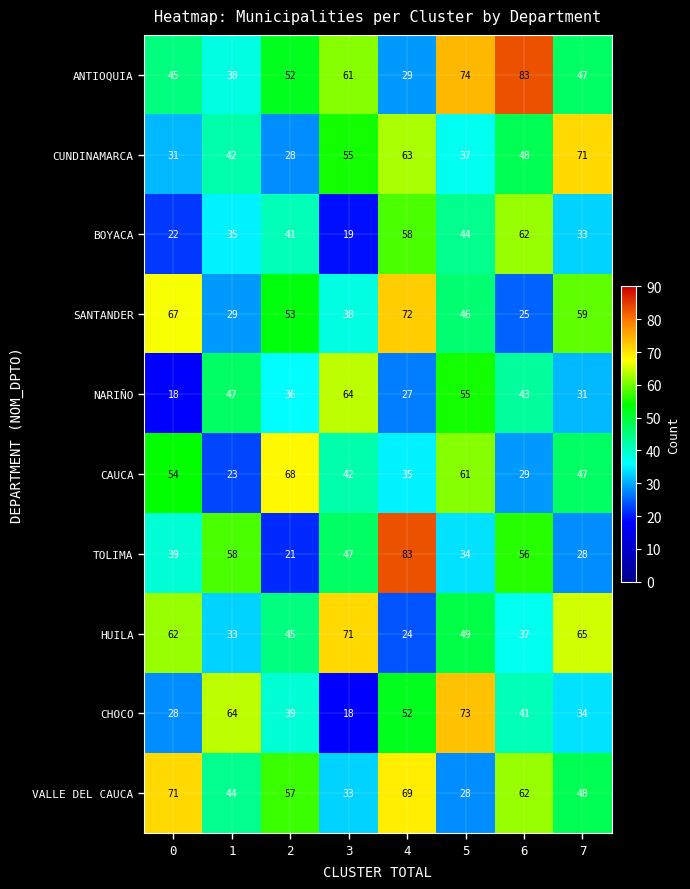

What is the maximum value shown in the chart?

83